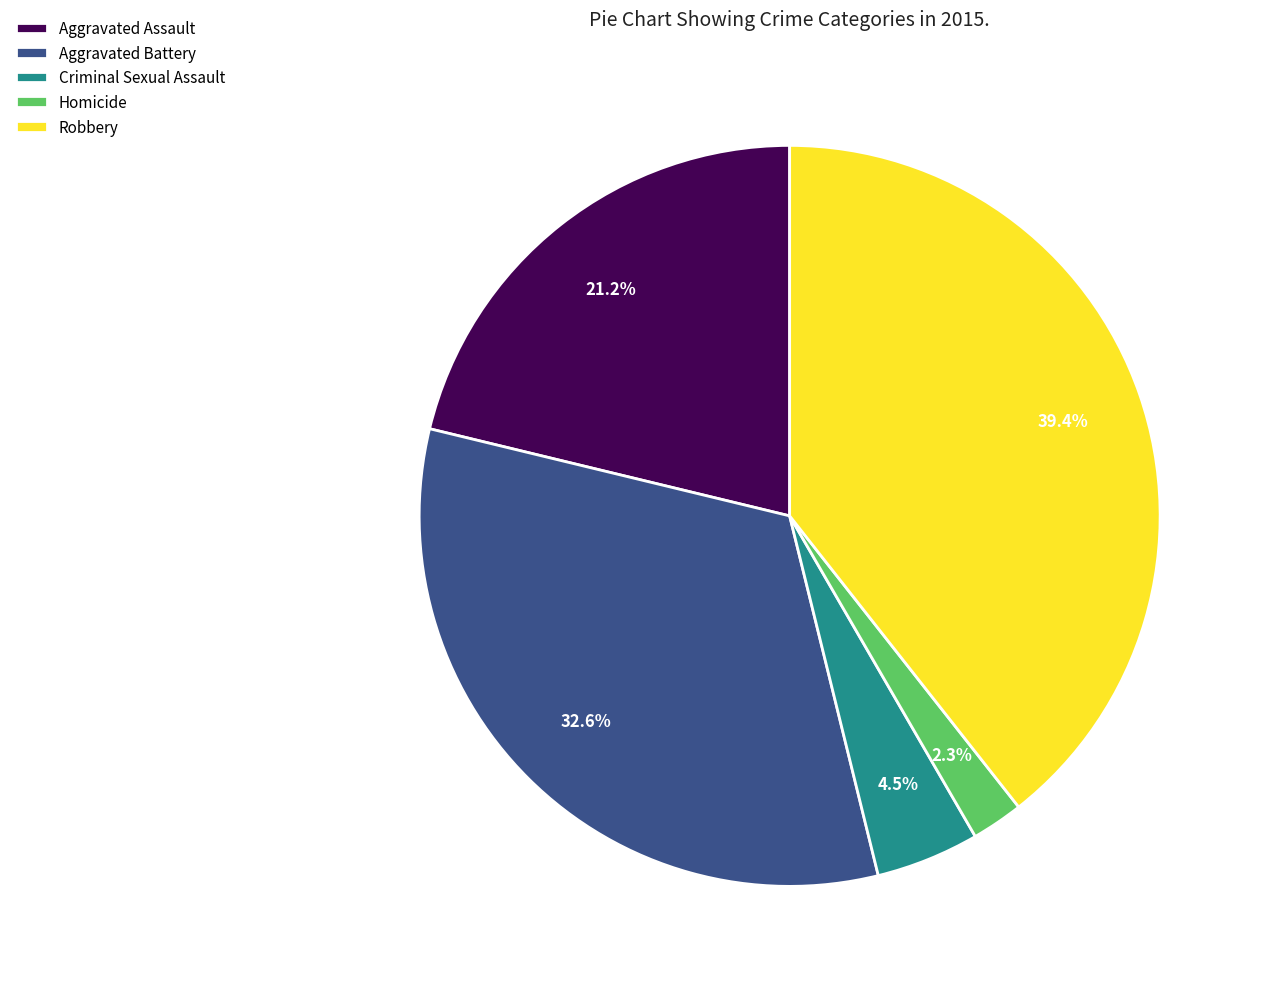

Is there a majority slice in this chart?

No